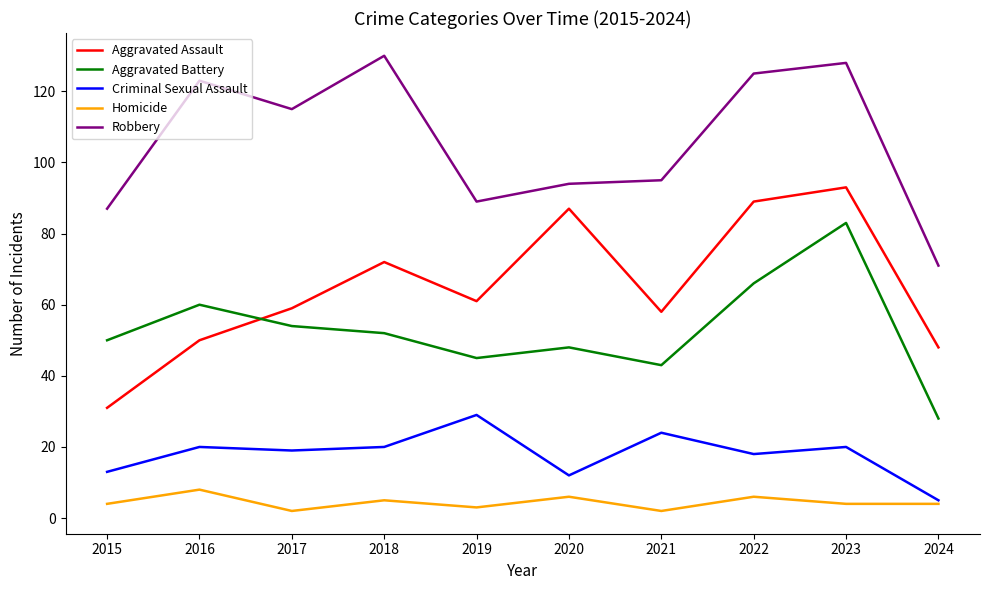

What is the highest value of the Aggravated Assault series?

93